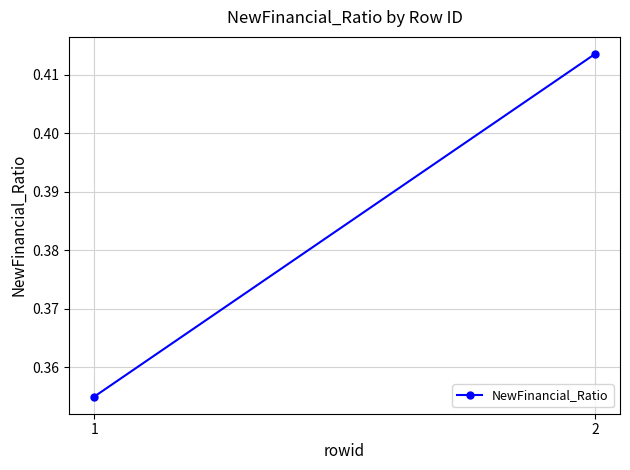

Is this an area chart (filled region under the line)?

No